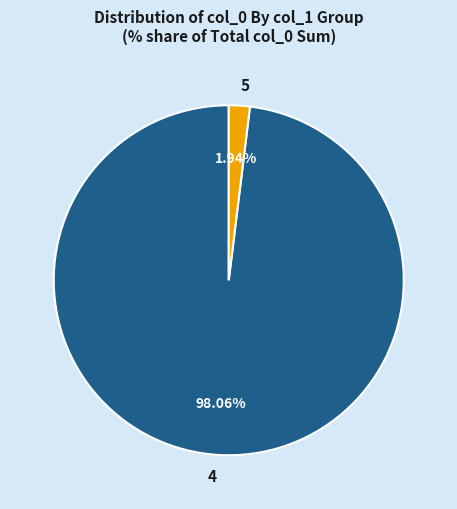

What percentage is the 4 slice, to the nearest percent?

98%